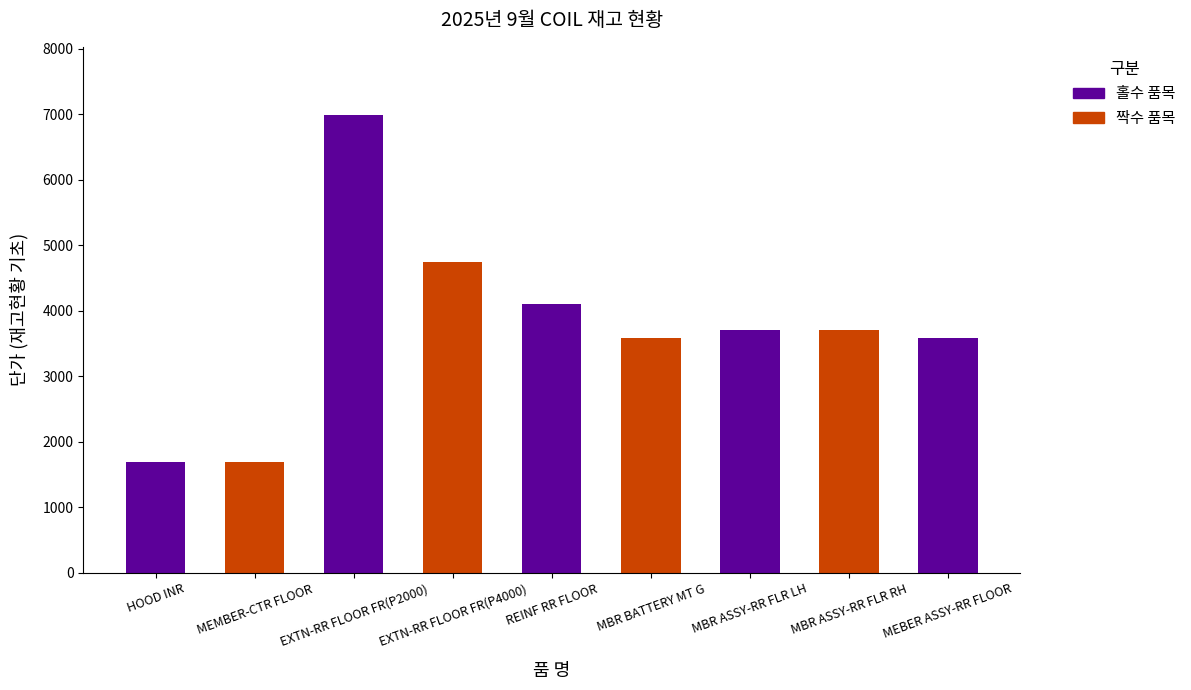

What is the difference between the values at REINF RR FLOOR and MBR ASSY-RR FLR LH?

388